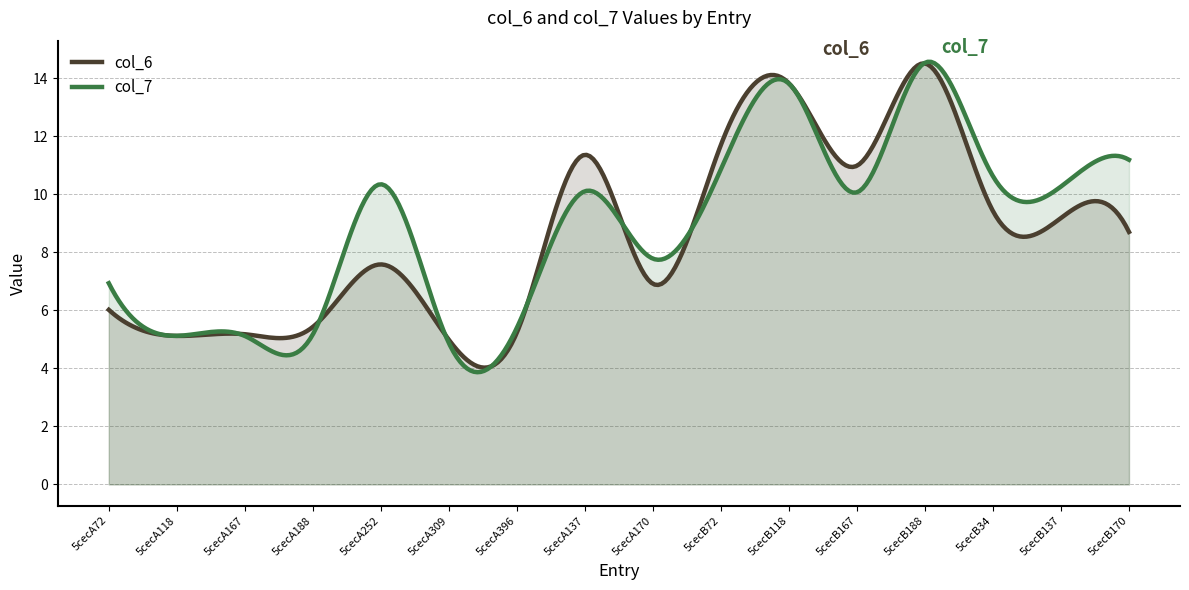

List the labels in order of col_6 value, largest first.

5cecB188, 5cecB118, 5cecB72, 5cecA137, 5cecB167, 5cecB34, 5cecB137, 5cecB170, 5cecA252, 5cecA170, 5cecA72, 5cecA188, 5cecA396, 5cecA167, 5cecA118, 5cecA309